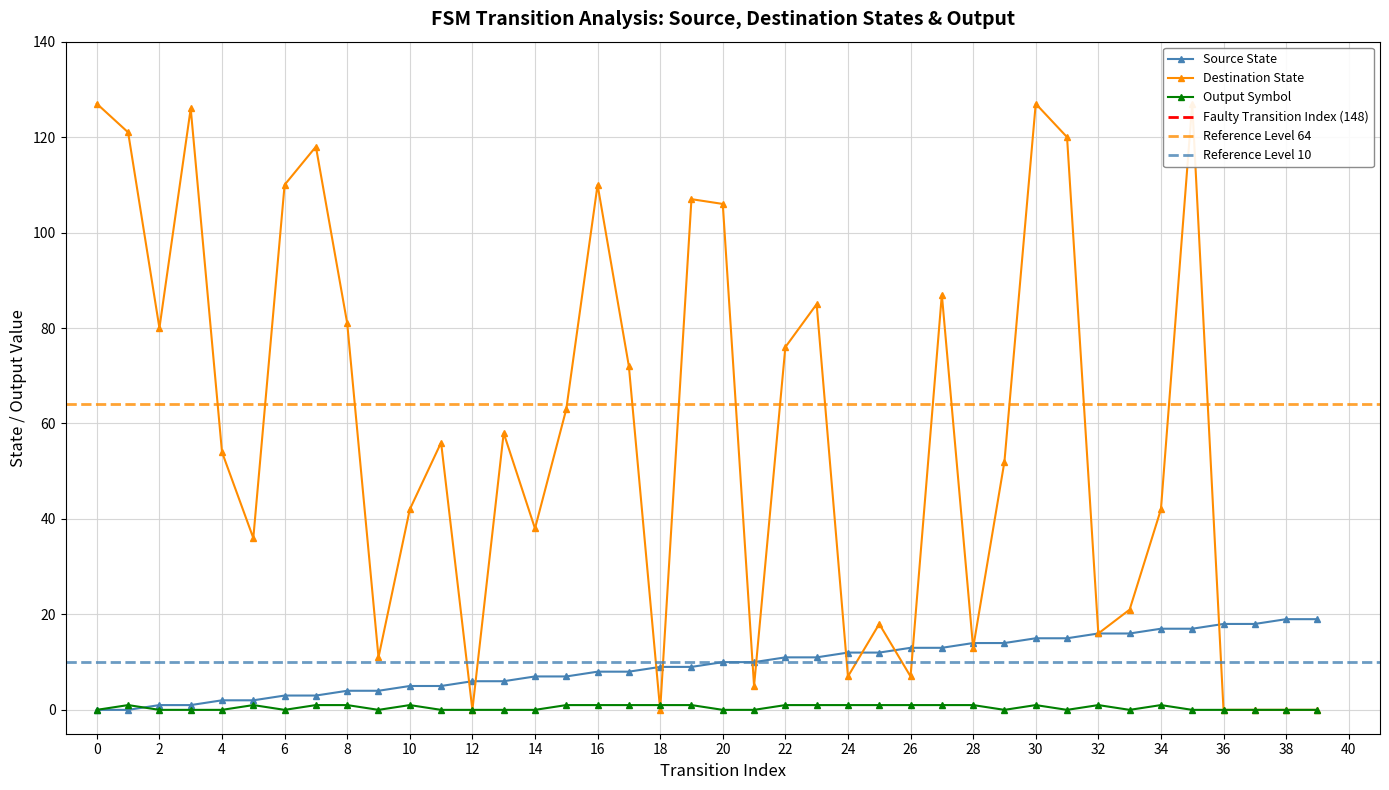

How many positive values does the source_state series have?

38